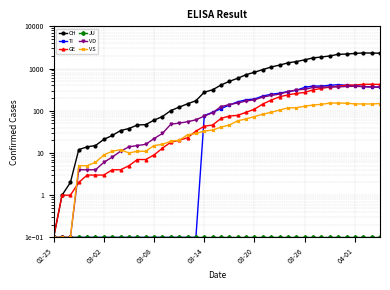

What is the total value across all series at 17?

296.2